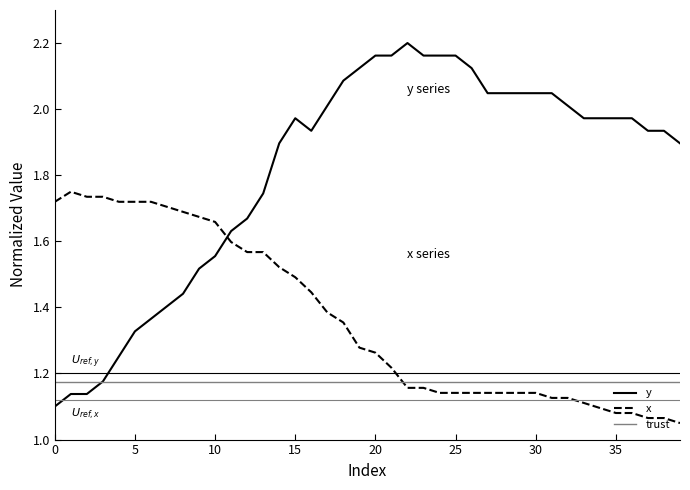

Which series has the largest range (max minus min)?

y